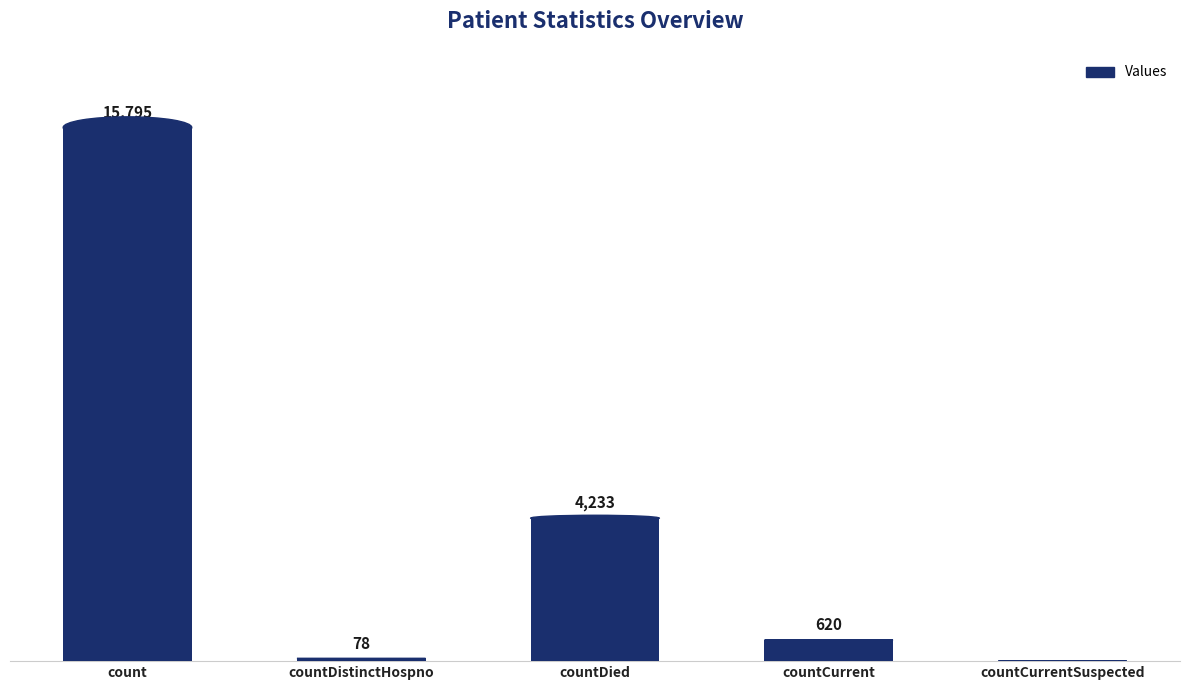

At which label does the data first exceed 620?

count